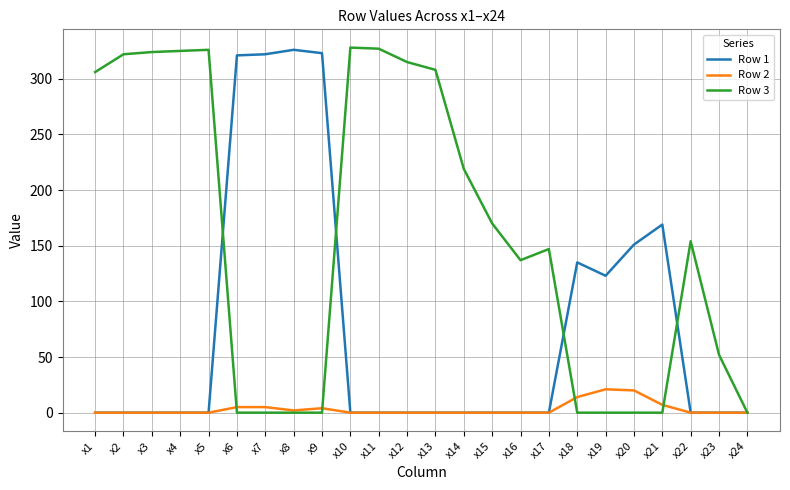

Which series changed the most between x17 and x24?

Row 3